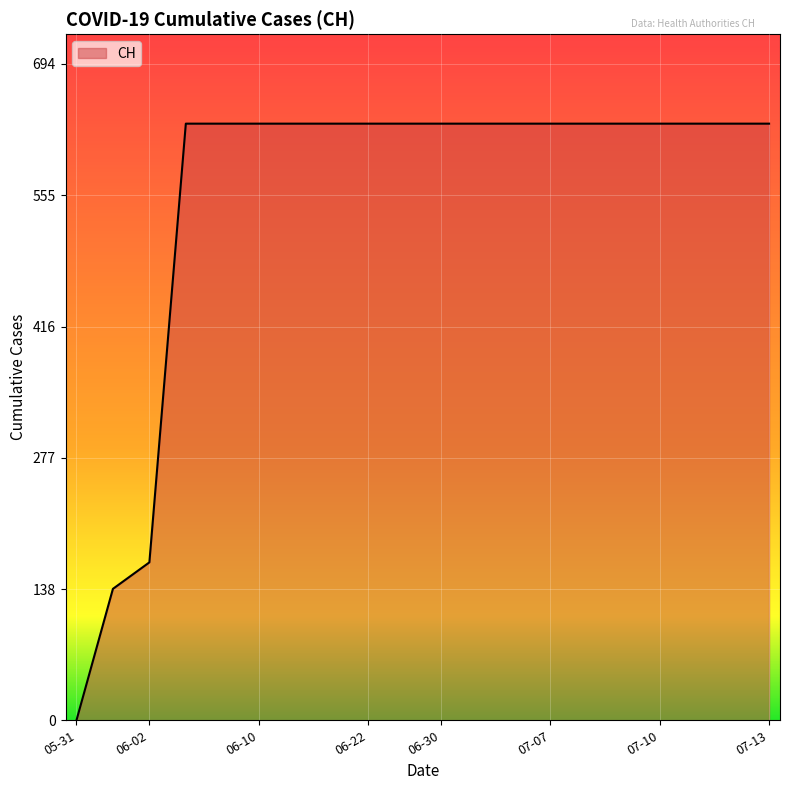

What is the maximum value shown in the chart?

631